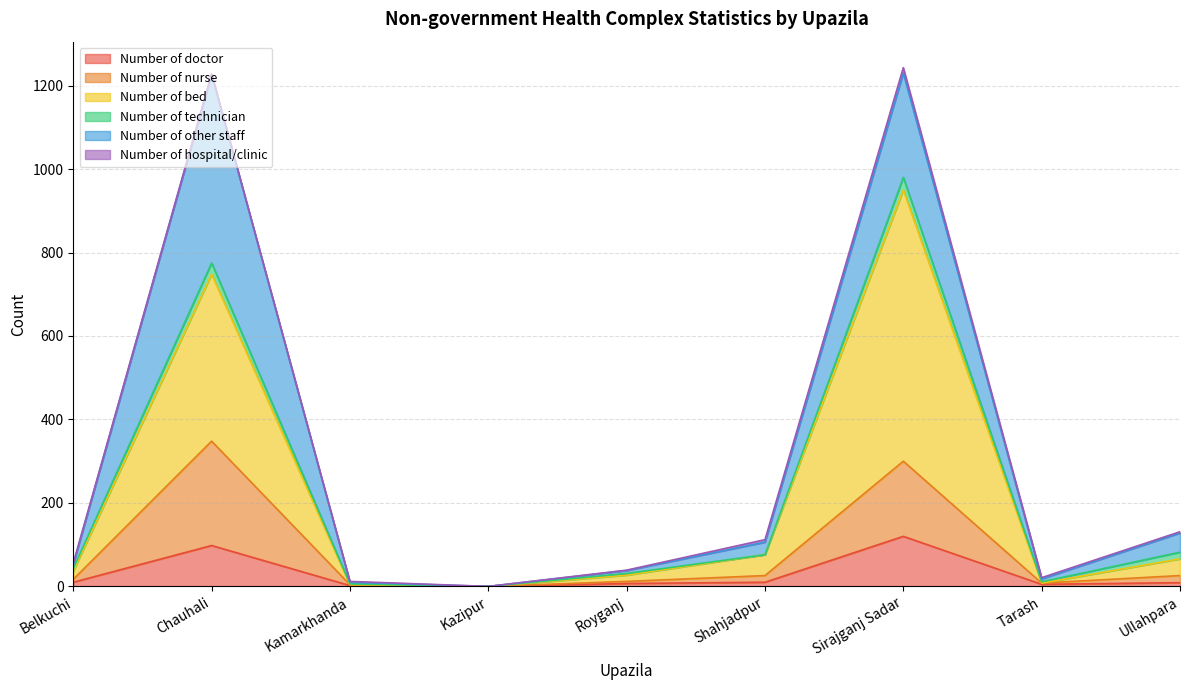

At which category is the sum across all series the highest?

Sirajganj Sadar